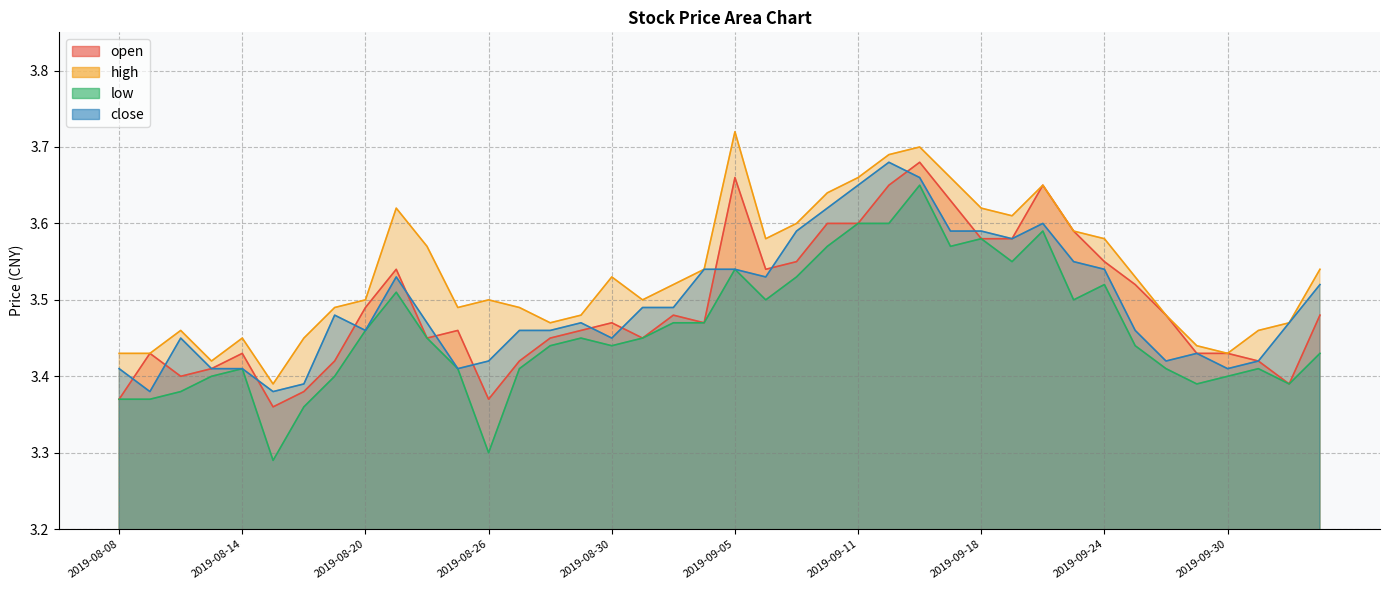

Where is close nearest to the value 3?

2019-08-09